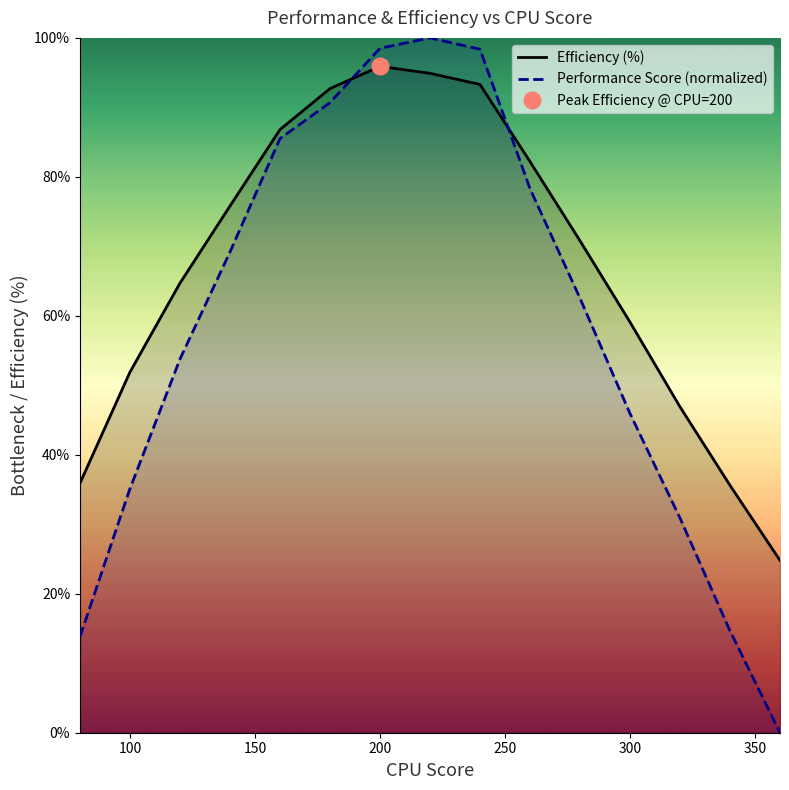

Reading left to right, transcribe all the data shown in this chart.

Efficiency (%): 35.9	51.9	64.7	75.8	86.8	92.7	95.9	94.9	93.3	82.2	70.8	59.1	46.9	35.6	24.8
Performance Score (normalized): 13.8	35.1	53.8	69.2	85.5	90.7	98.5	100.0	98.4	78.3	62.5	45.9	30.9	14.7	0.0